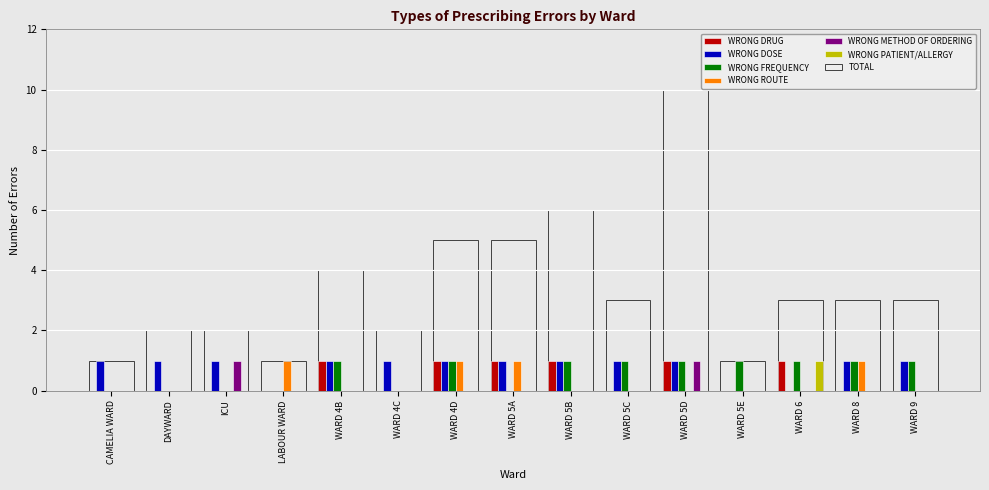

The value of WRONG ROUTE at WARD 5A is 1. True or false?

True